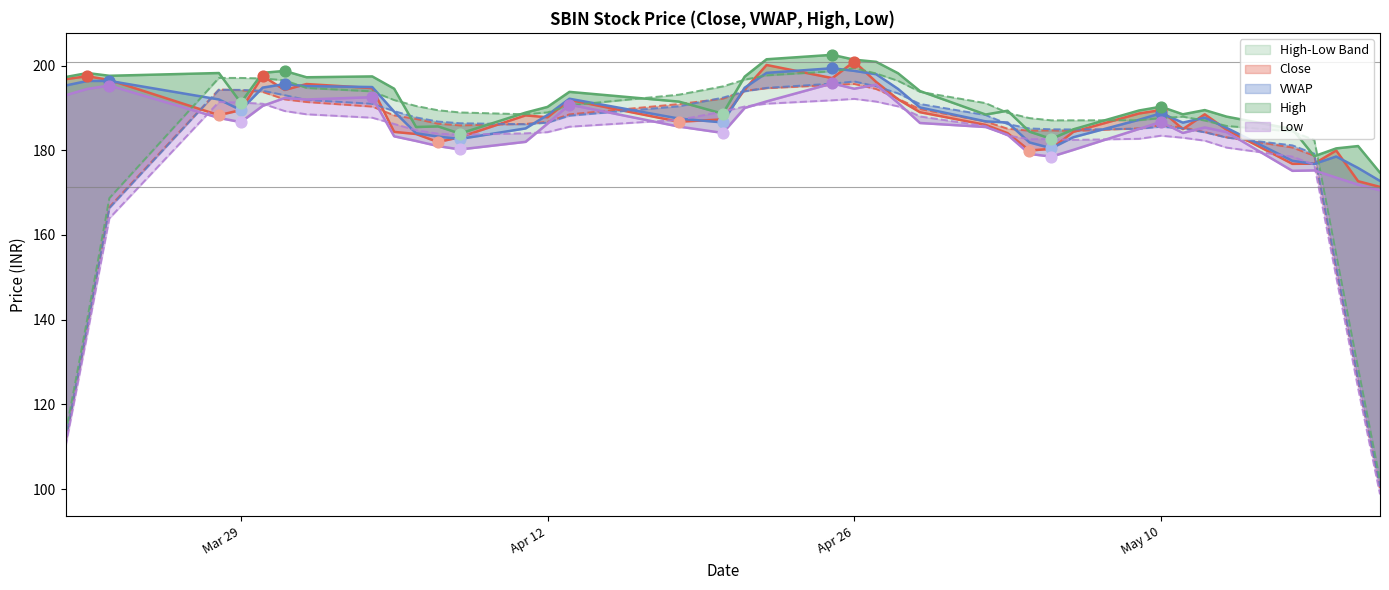

At which category is the sum across all series the highest?

Apr 26